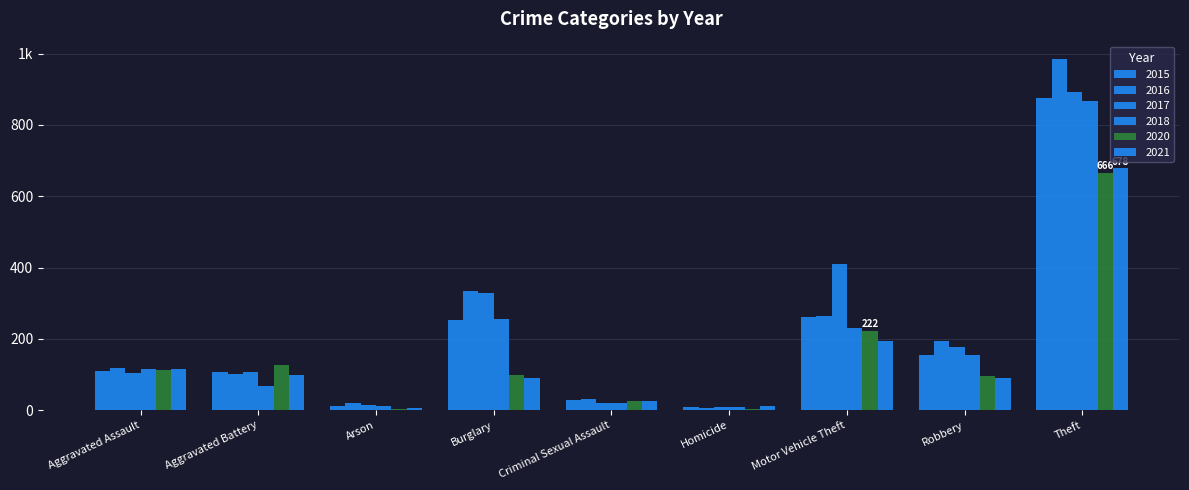

Reading left to right, what are all the values shown in this chart?

2015: Aggravated Assault=110	Aggravated Battery=108	Arson=13	Burglary=254	Criminal Sexual Assault=28	Homicide=9	Motor Vehicle Theft=261	Robbery=154	Theft=874
2016: Aggravated Assault=118	Aggravated Battery=102	Arson=20	Burglary=333	Criminal Sexual Assault=30	Homicide=7	Motor Vehicle Theft=265	Robbery=194	Theft=984
2017: Aggravated Assault=105	Aggravated Battery=108	Arson=14	Burglary=329	Criminal Sexual Assault=21	Homicide=8	Motor Vehicle Theft=411	Robbery=178	Theft=892
2018: Aggravated Assault=115	Aggravated Battery=67	Arson=12	Burglary=257	Criminal Sexual Assault=21	Homicide=10	Motor Vehicle Theft=231	Robbery=155	Theft=868
2020: Aggravated Assault=113	Aggravated Battery=126	Arson=4	Burglary=100	Criminal Sexual Assault=27	Homicide=2	Motor Vehicle Theft=222	Robbery=97	Theft=666
2021: Aggravated Assault=115	Aggravated Battery=100	Arson=6	Burglary=90	Criminal Sexual Assault=26	Homicide=13	Motor Vehicle Theft=193	Robbery=91	Theft=678